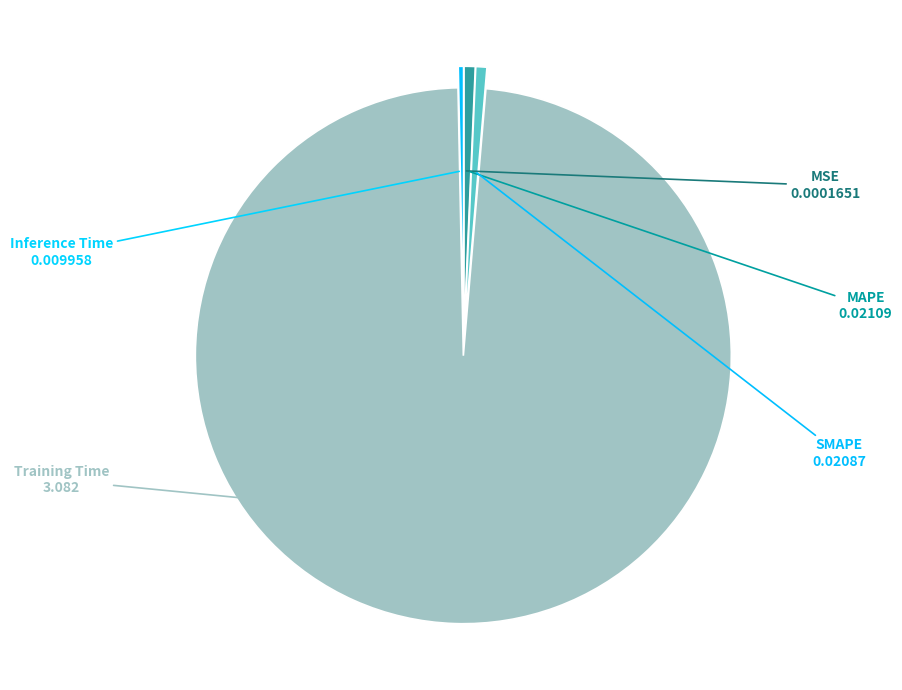

Which category has the biggest portion of the pie?

Training Time